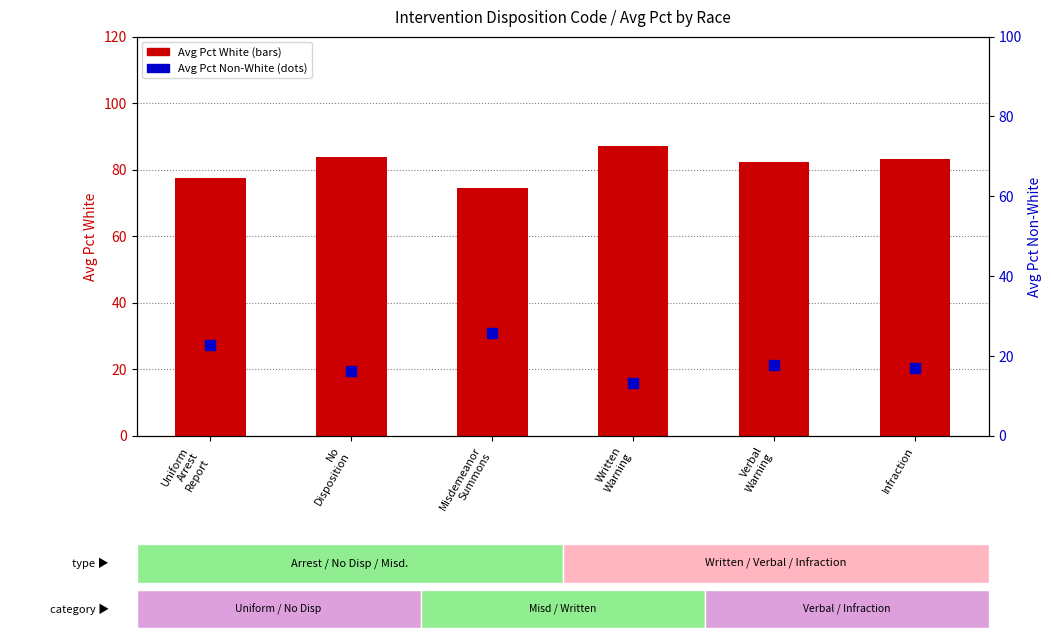

Which series reaches the maximum Y coordinate?

Avg Pct White